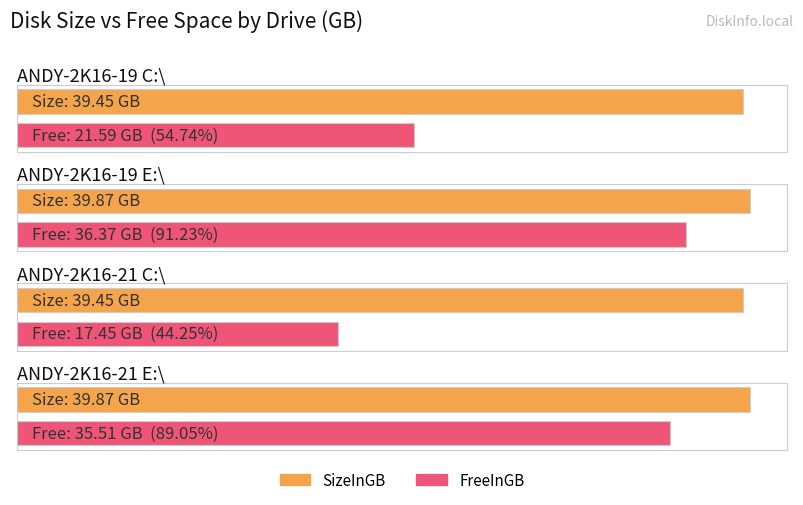

Between ANDY-2K16-21 C:\ and ANDY-2K16-19 C:\, which is larger?

ANDY-2K16-21 C:\